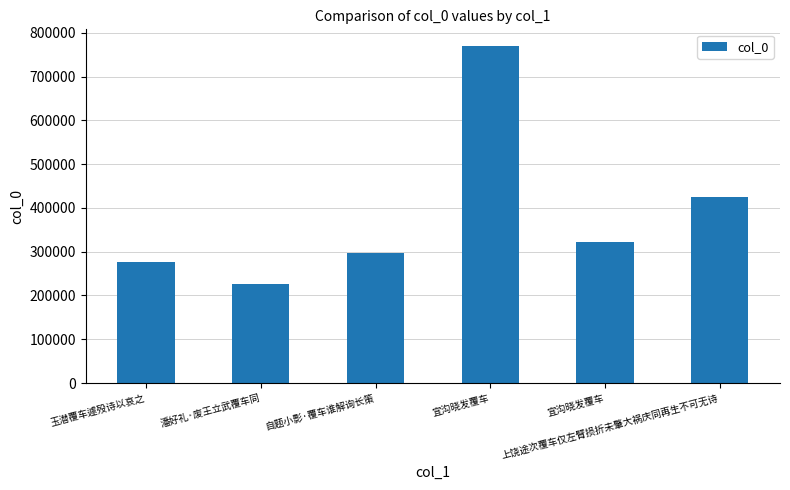

How many series are shown in this chart?

1